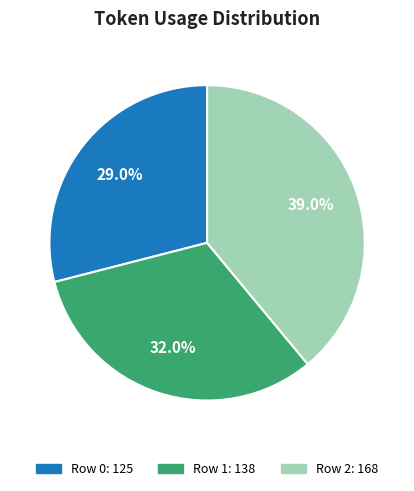

Does any single category account for the majority?

No